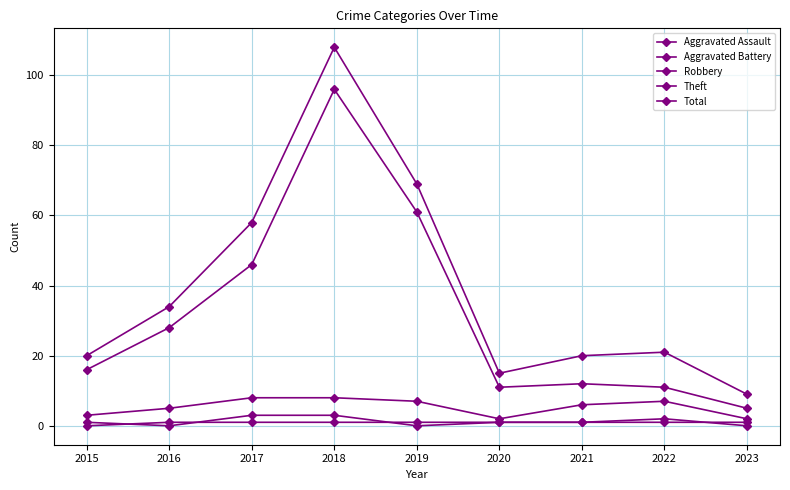

How many lines are shown in the chart?

5